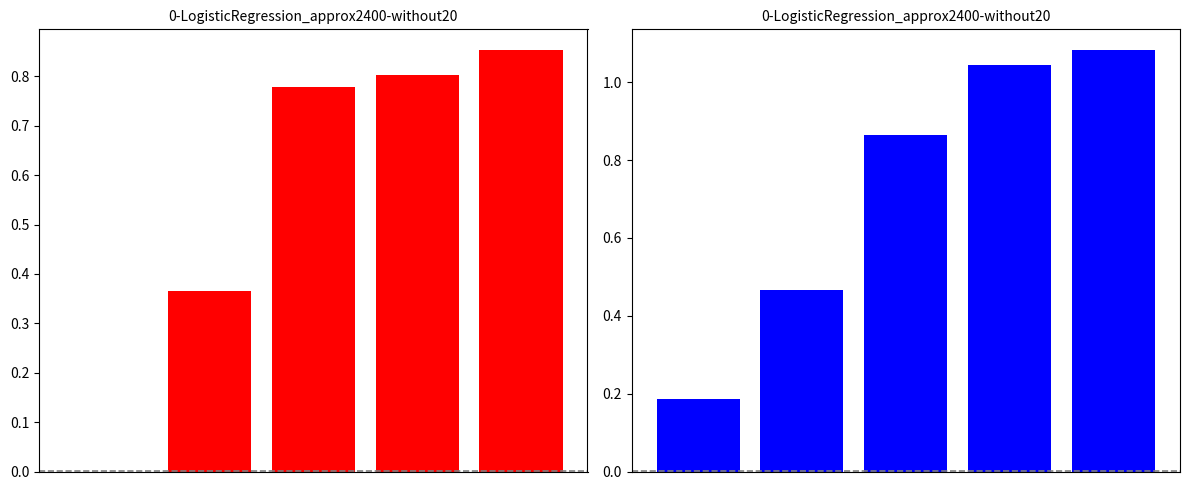

What is the sum of the job543_scenario2_1113 values at 4 and 0?

1.3